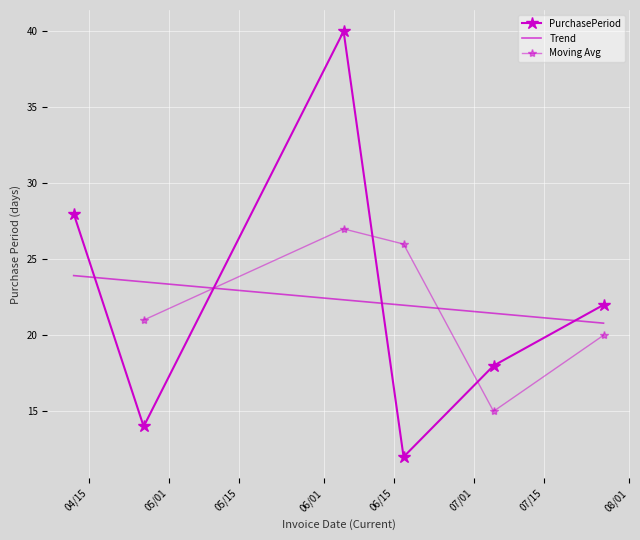

What is the smallest value displayed?

12